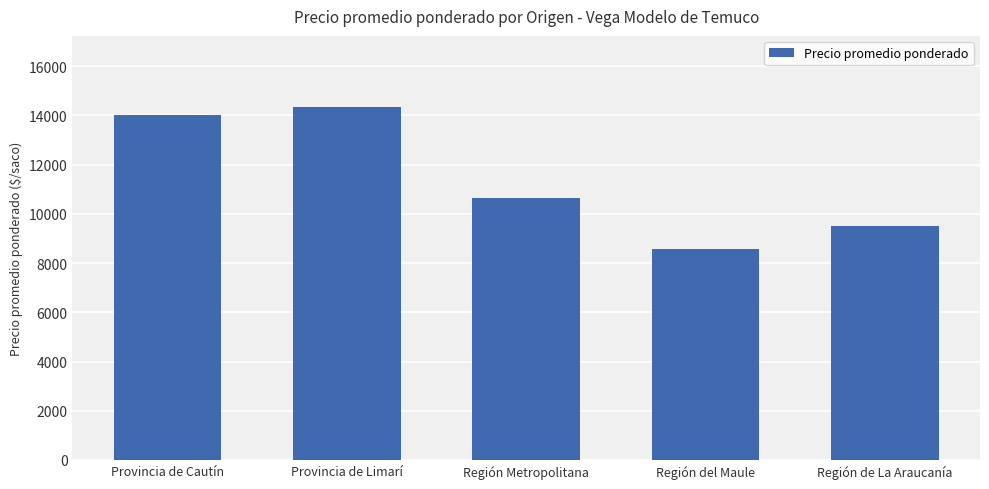

Rank the categories by value from highest to lowest.

Provincia de Limarí, Provincia de Cautín, Región Metropolitana, Región de La Araucanía, Región del Maule